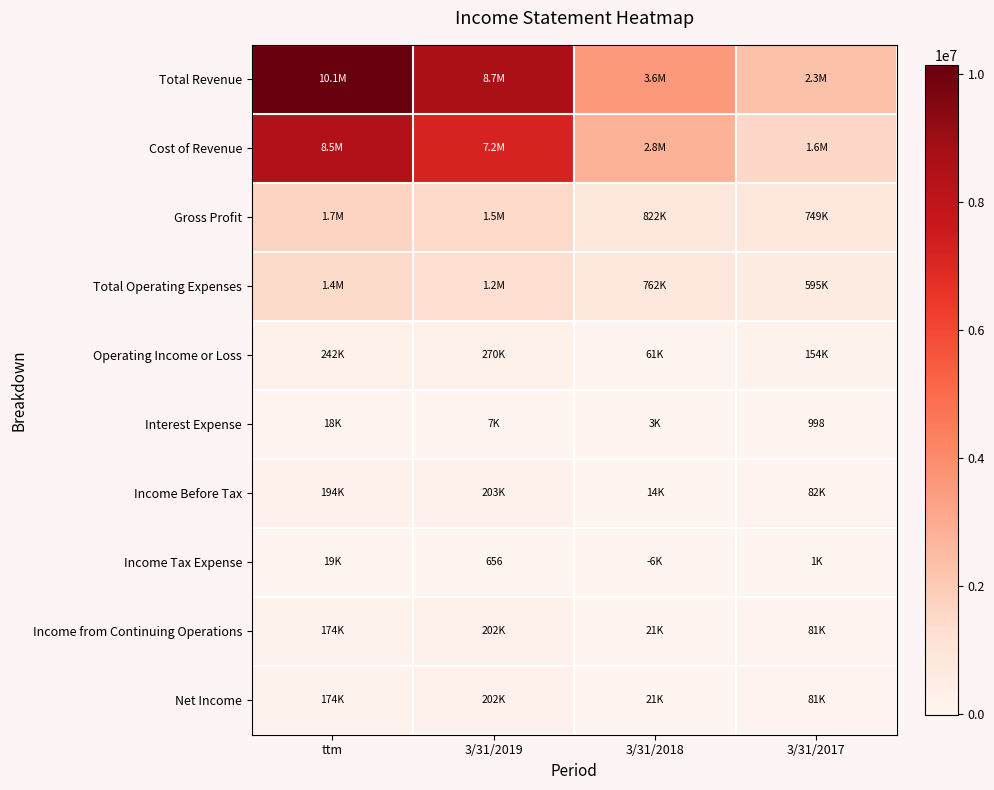

Rank the series at 3/31/2017 from highest to lowest value.

Total Revenue, Cost of Revenue, Gross Profit, Total Operating Expenses, Operating Income or Loss, Income Before Tax, Income from Continuing Operations, Net Income, Income Tax Expense, Interest Expense